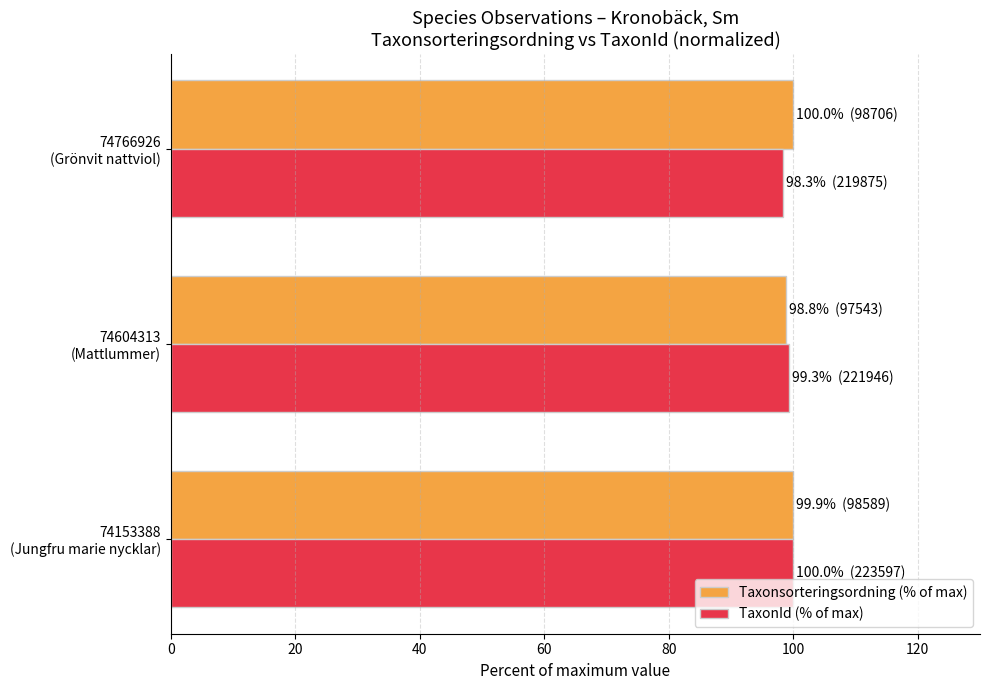

What is the smallest value displayed?

98.3